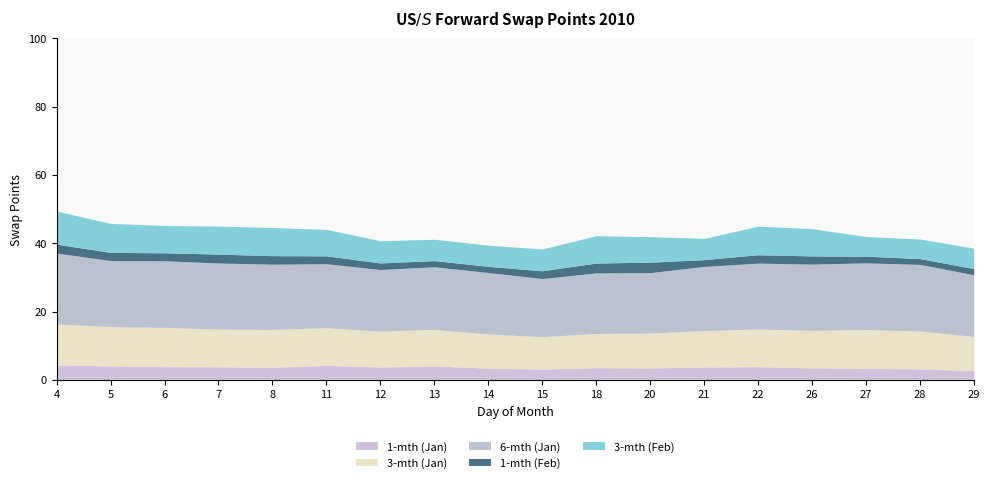

Which has a higher value, 6 or 4?

4